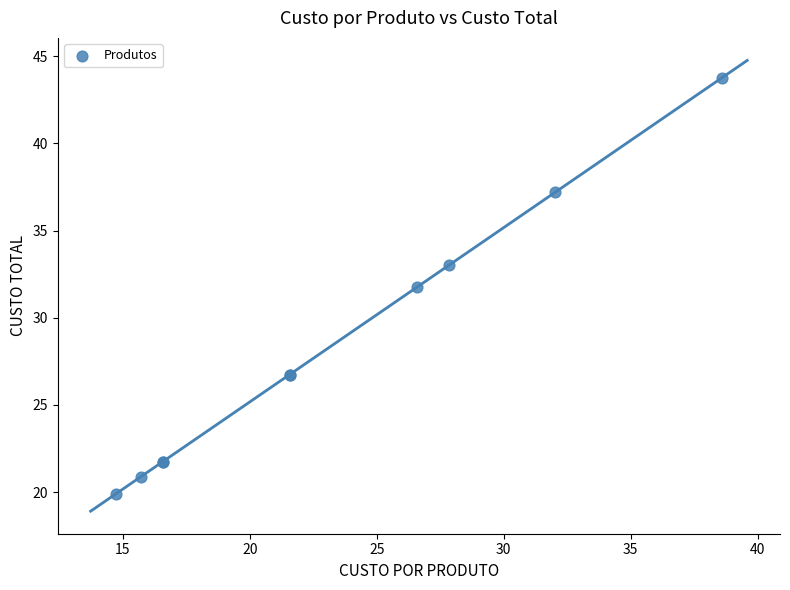

What Y value in the scatter plot is closest to 31?

31.7